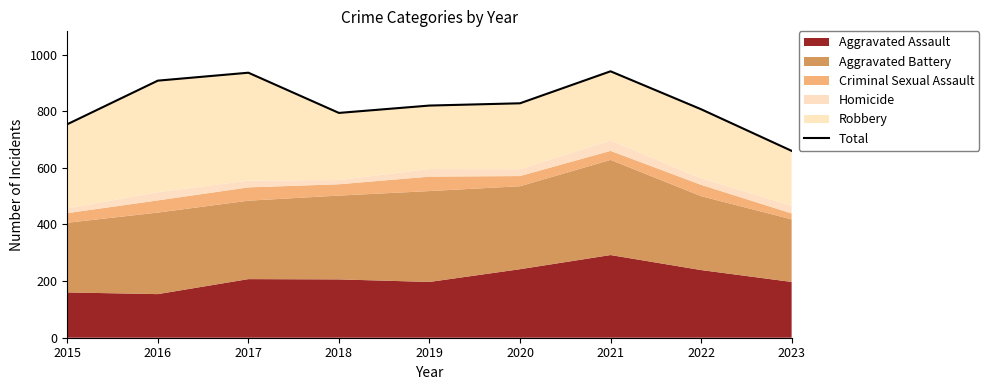

True or false: there are more than 0 points higher than both neighbors.

True